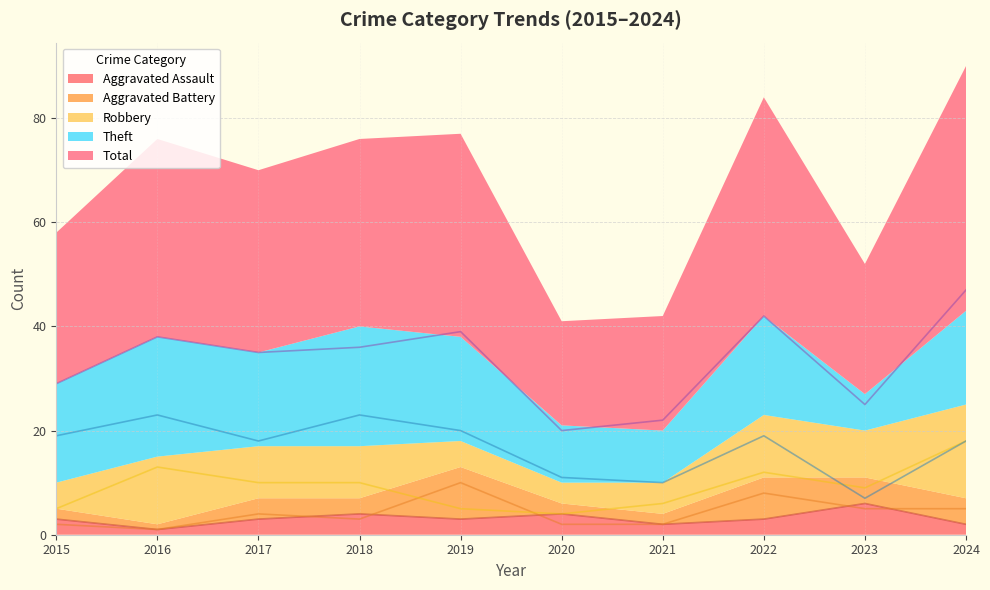

What is the sum of the Total values at 2018 and 2024?

83